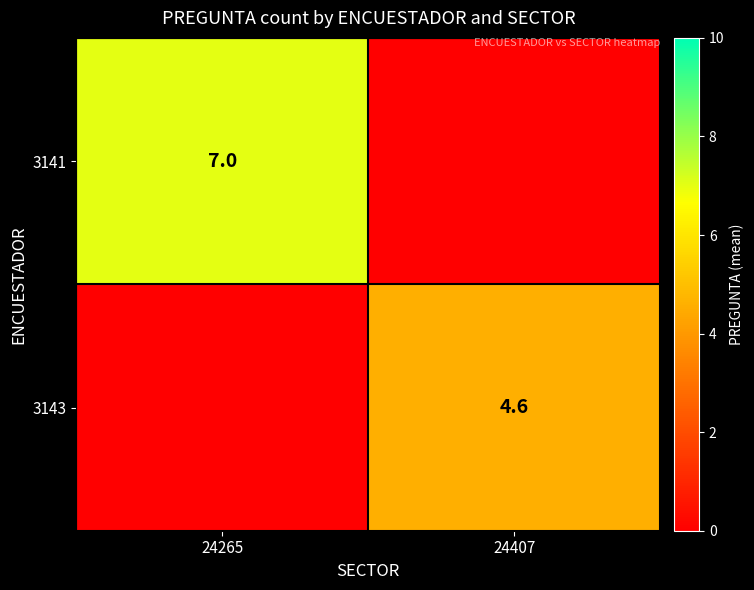

Is it true that 3141 equals 3.2 at 24265?

False